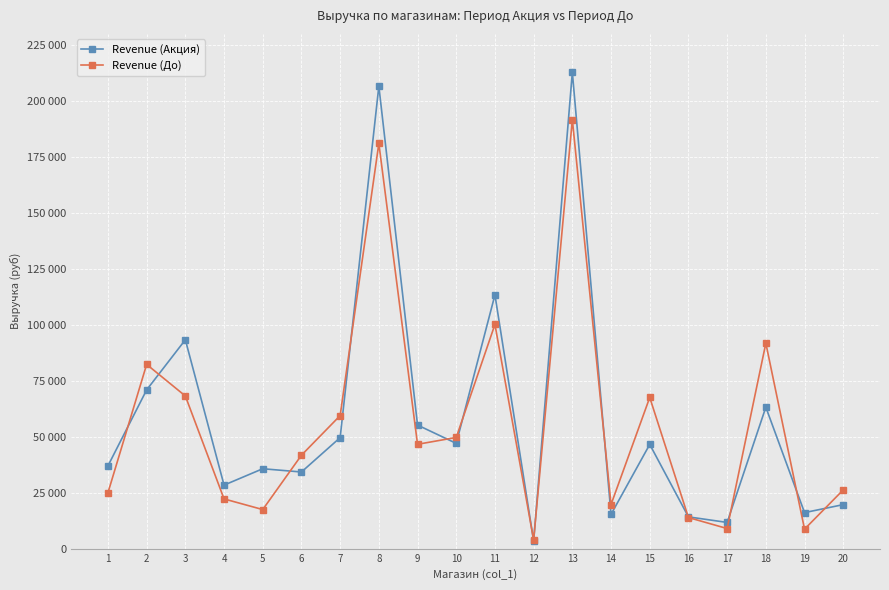

What is the approximate value of Revenue (До) at 11?

100191.4